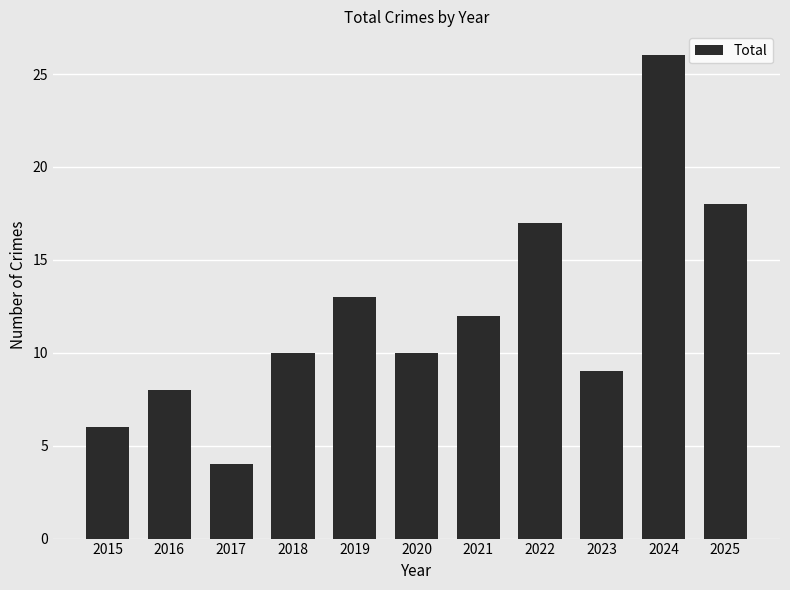

What value does the data have at 2025?

18